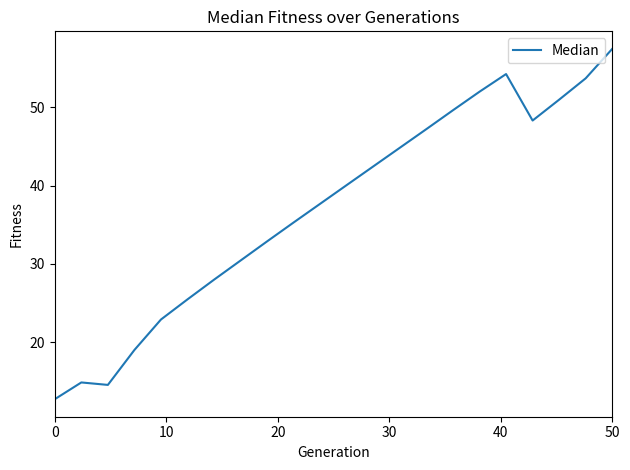

What is the minimum value shown in the chart?

12.7